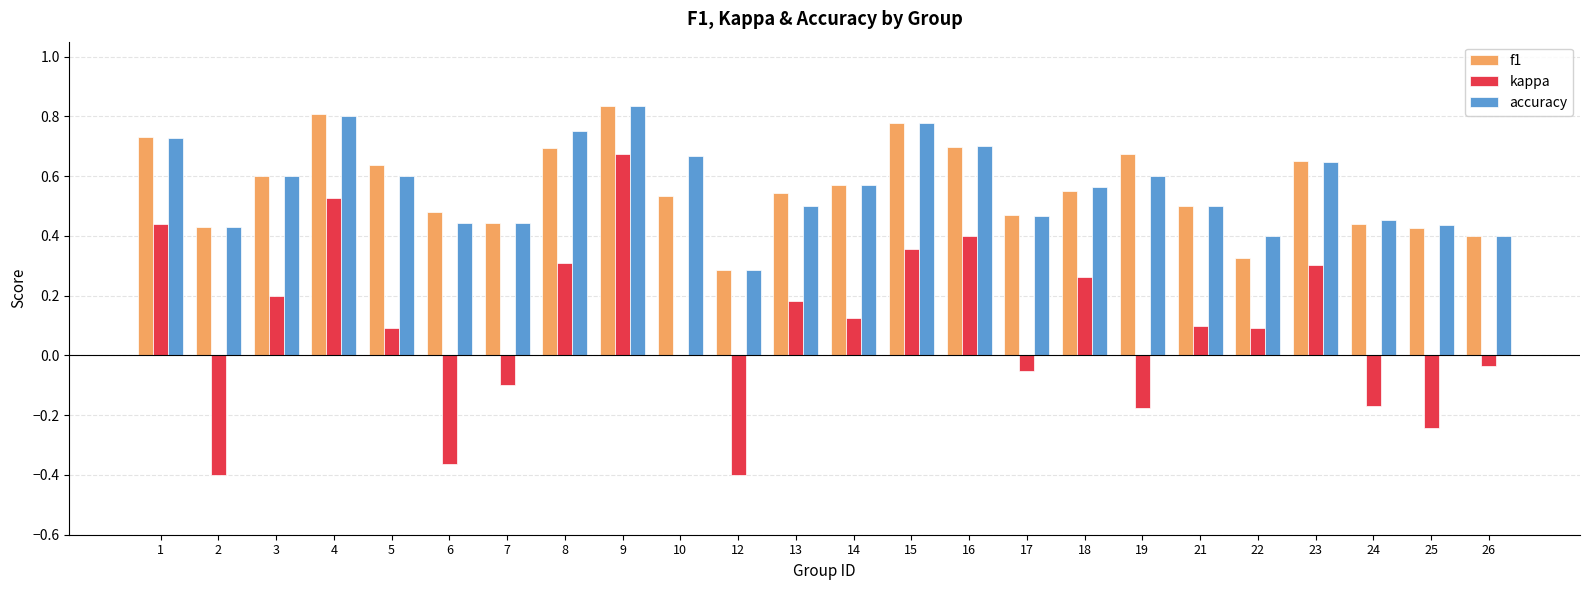

Which series has the largest range (max minus min)?

kappa